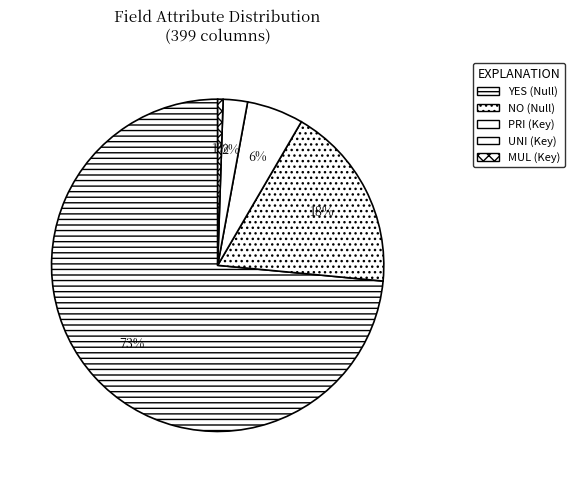

How many slices are in this pie chart?

5